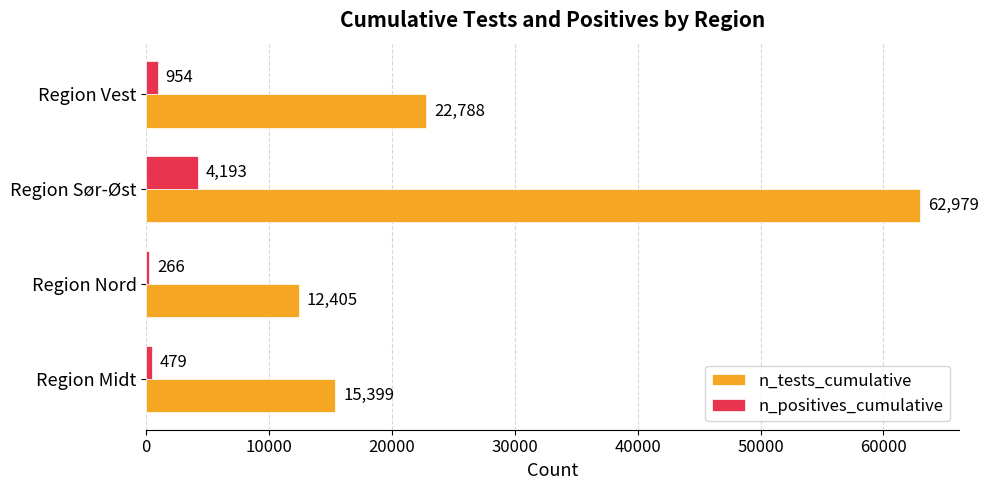

List the series in order of their overall mean, highest first.

n_tests_cumulative, n_positives_cumulative